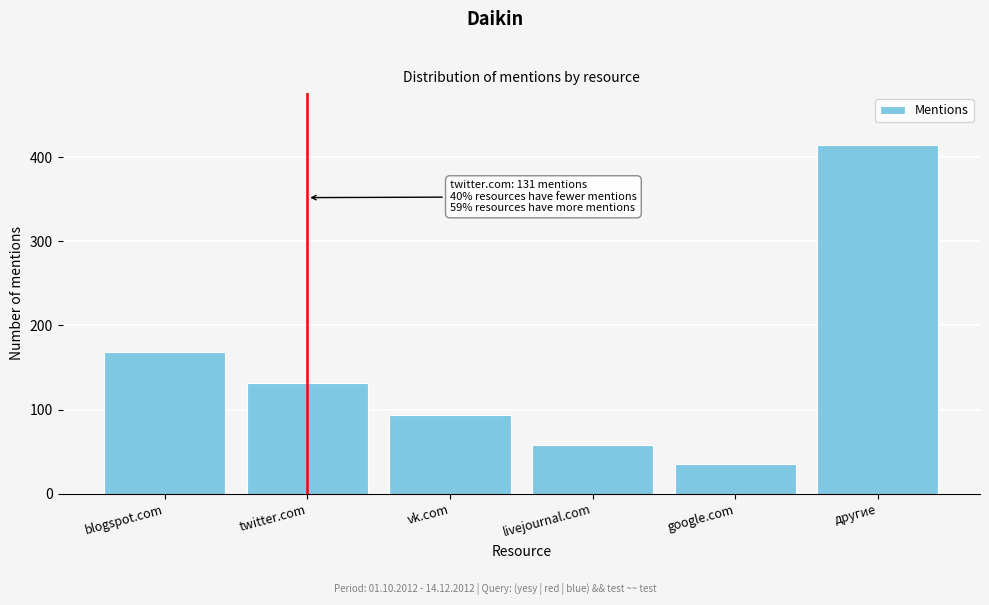

Reading right to left, what are all the values shown in this chart?

другие=414	google.com=35	livejournal.com=58	vk.com=93	twitter.com=131	blogspot.com=169